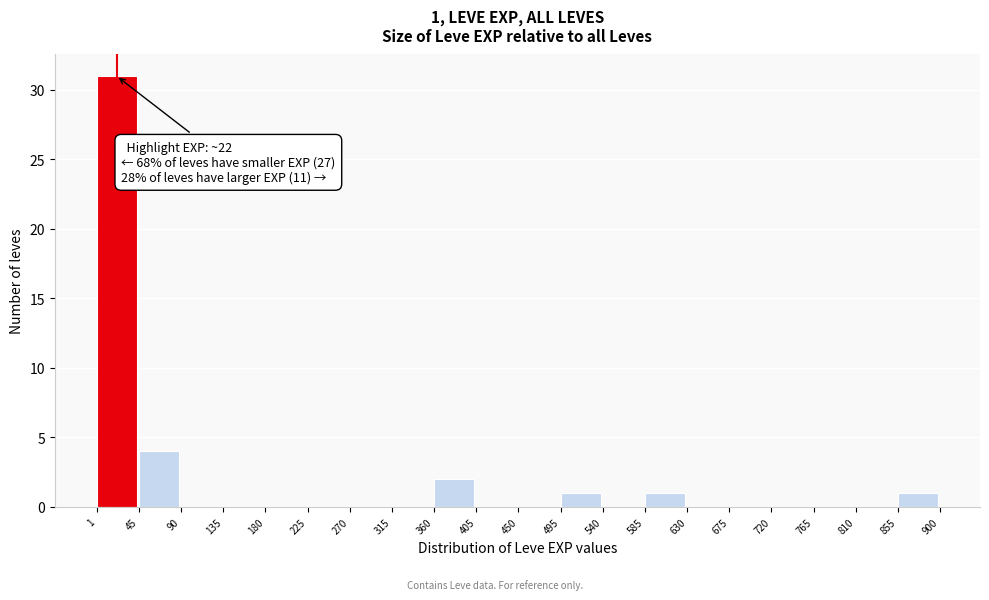

Which range on the x-axis has the tallest bar?

1 to 45